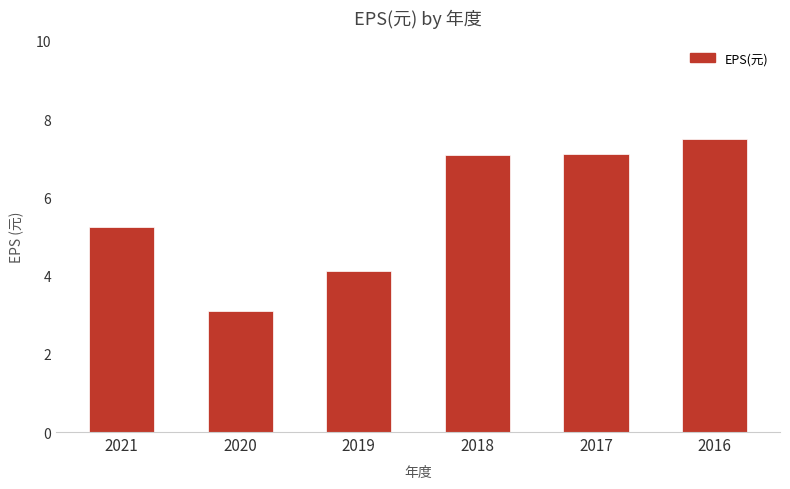

What is the ratio of the value at 2019 to the value at 2018?

0.6